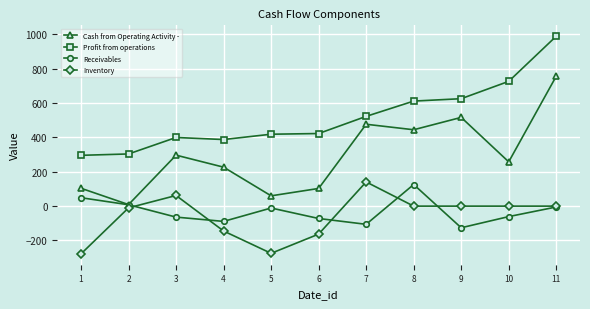

How many interior local valleys does the Cash from Operating Activity - series have?

4